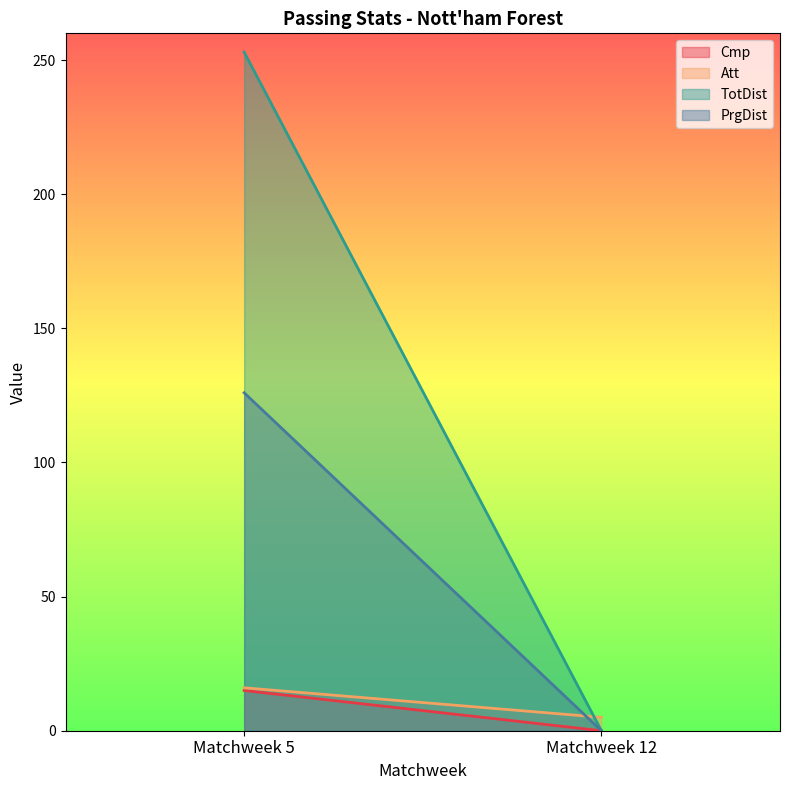

What is the greatest value displayed?

253